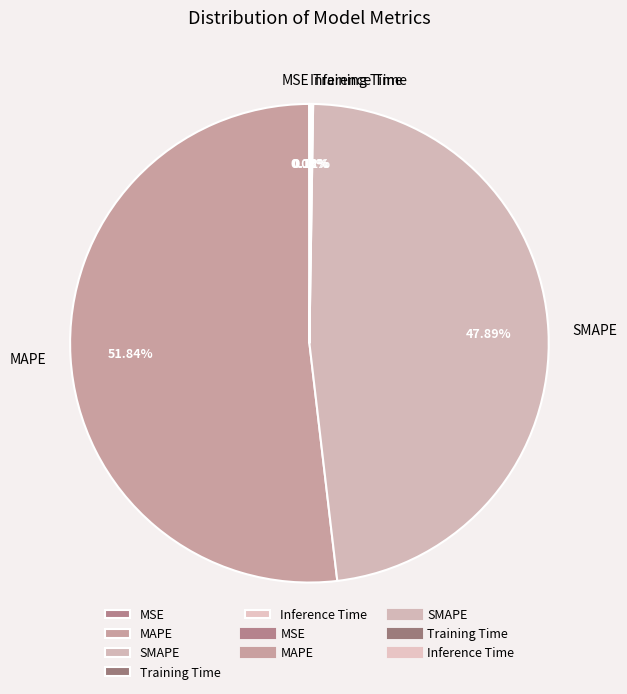

Does any single category account for the majority?

Yes